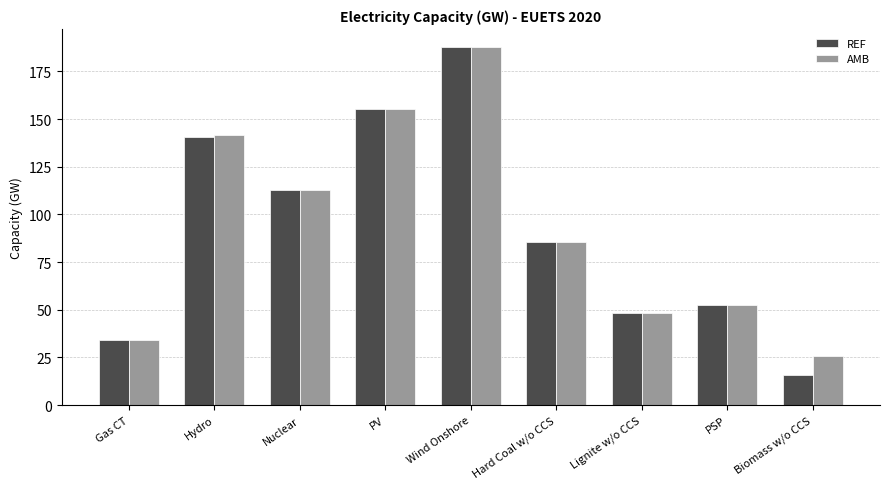

The AMB series shows 187.8 at Wind Onshore. True or false?

True